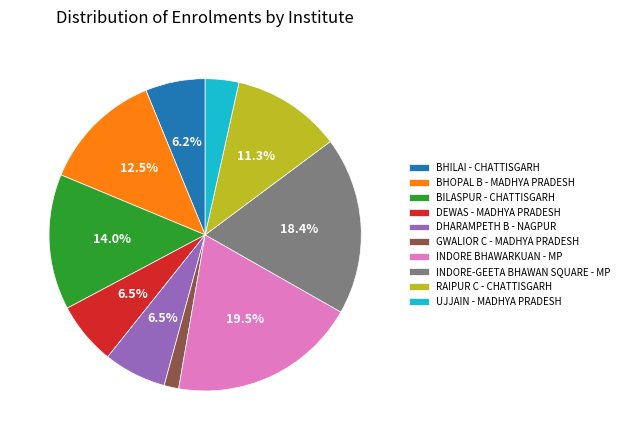

Does any single category account for the majority?

No